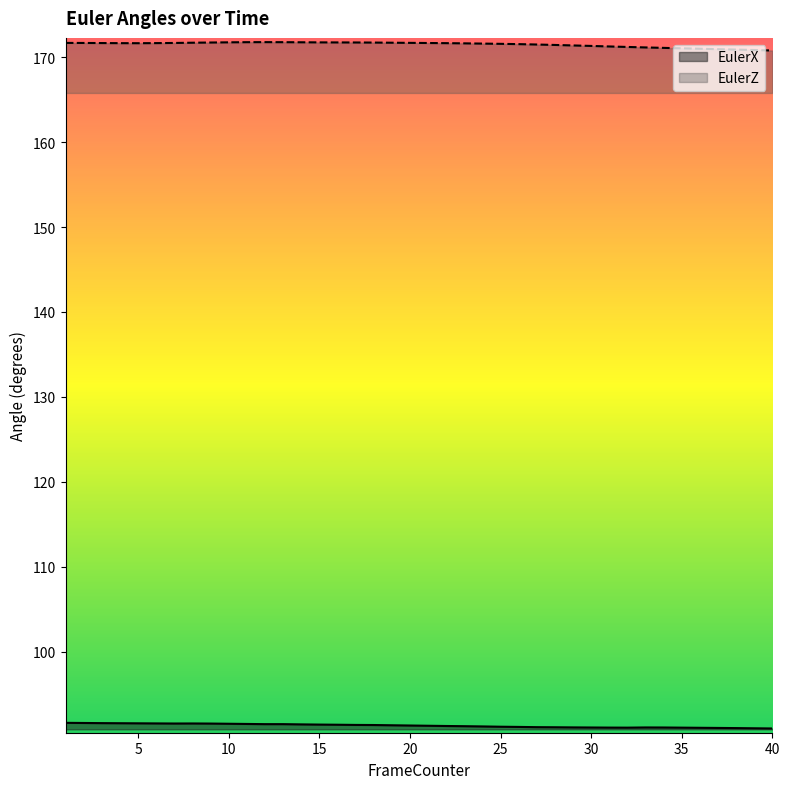

Reading right to left, extract all data points from this chart.

EulerX: 40=90.9	39=91.0	38=91.0	37=91.0	36=91.0	35=91.0	34=91.1	33=91.1	32=91.0	31=91.0	30=91.1	29=91.1	28=91.1	27=91.1	26=91.1	25=91.1	24=91.2	23=91.2	22=91.2	21=91.3	20=91.3	19=91.3	18=91.3	17=91.4	16=91.4	15=91.4	14=91.4	13=91.4	12=91.4	11=91.5	10=91.5	9=91.5	8=91.5	7=91.5	6=91.5	5=91.5	4=91.6	3=91.6	2=91.6	1=91.6
EulerZ: 40=170.8	39=170.9	38=170.9	37=170.9	36=171.0	35=171.1	34=171.1	33=171.2	32=171.2	31=171.3	30=171.3	29=171.4	28=171.4	27=171.5	26=171.5	25=171.6	24=171.6	23=171.6	22=171.7	21=171.7	20=171.7	19=171.7	18=171.7	17=171.7	16=171.7	15=171.7	14=171.8	13=171.8	12=171.8	11=171.8	10=171.8	9=171.7	8=171.7	7=171.7	6=171.7	5=171.7	4=171.7	3=171.7	2=171.7	1=171.7